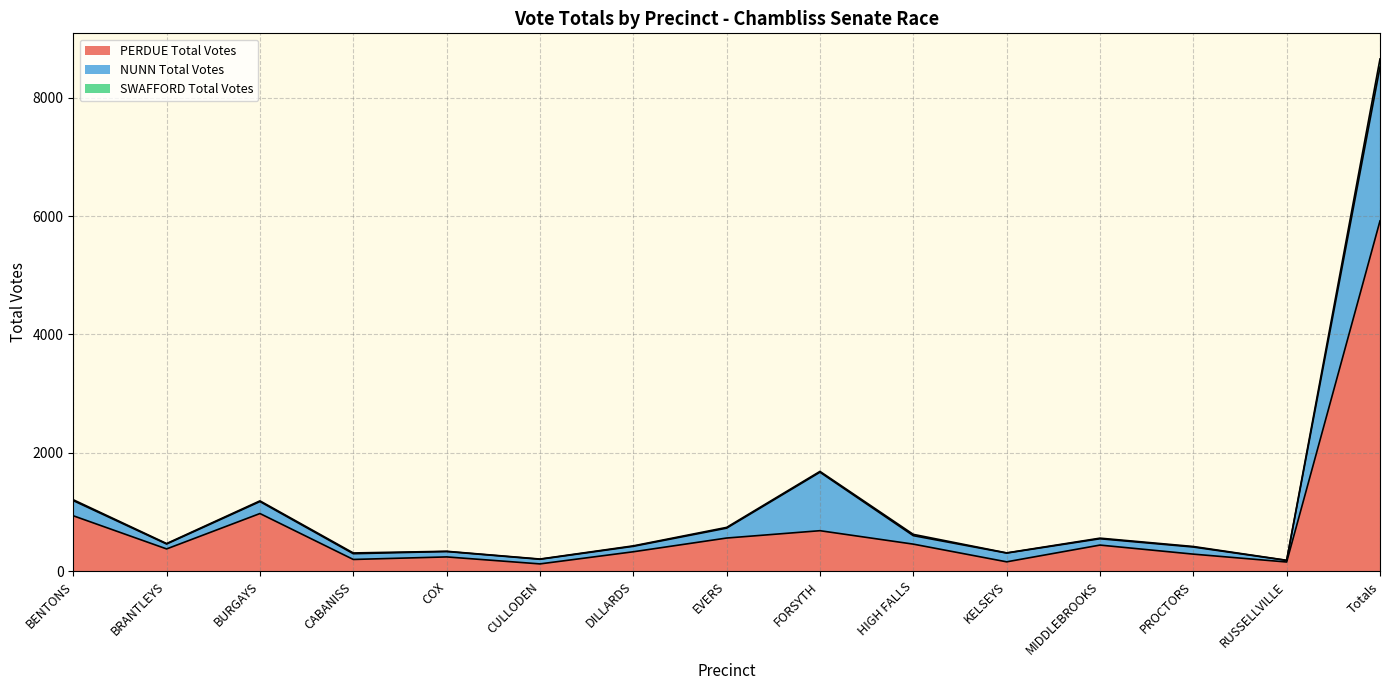

At which category is the sum across all series the highest?

Totals